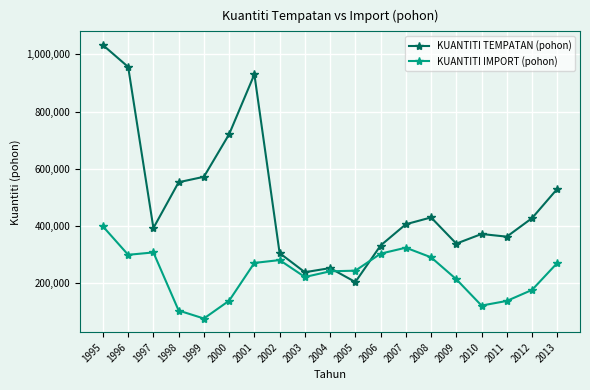

What is the difference between the highest and lowest values at 2003?

16682